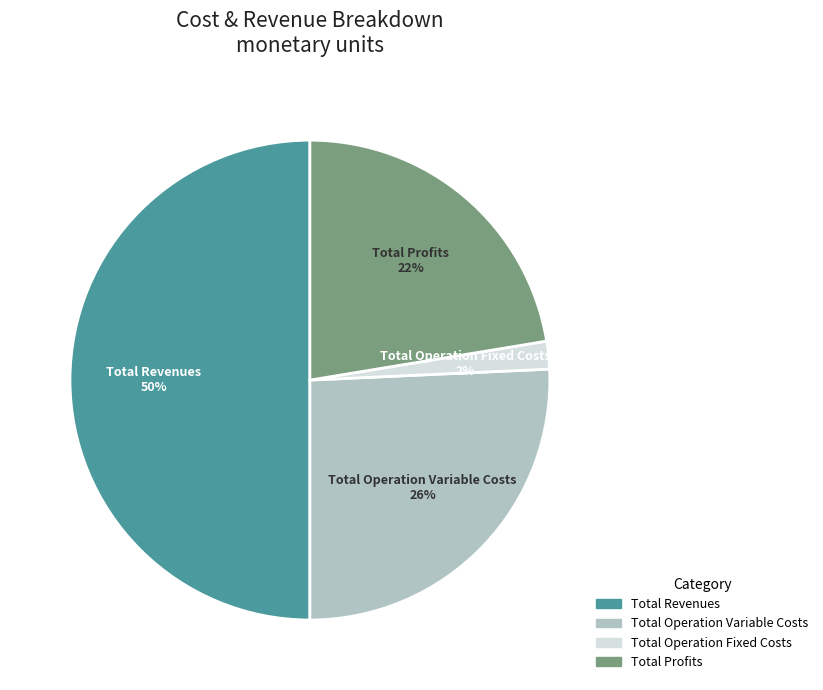

To the nearest percent, what portion does Total Revenues represent?

50%